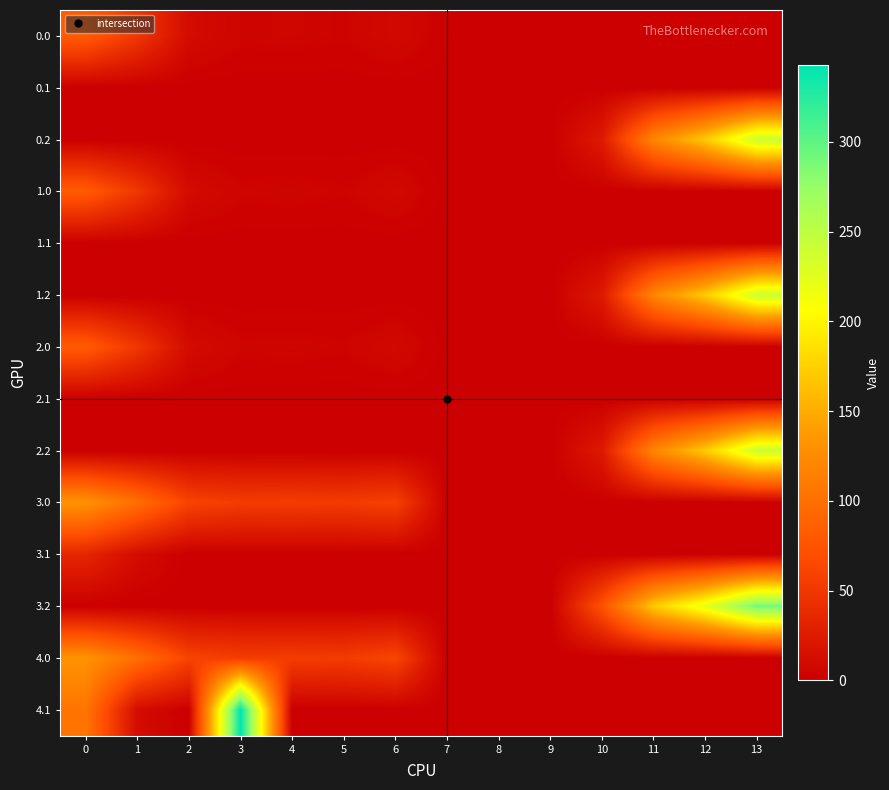

Reading right to left, extract all data points from this chart.

0.0: 13=0.0	12=0.0	11=0.0	10=0.0	9=0.0	8=0.0	7=1.5	6=8.0	5=3.8	4=4.9	3=4.4	2=10.3	1=49.5	0=82.0
0.1: 13=0.0	12=0.0	11=0.0	10=0.0	9=0.0	8=0.0	7=0.0	6=0.0	5=0.0	4=0.0	3=0.0	2=0.0	1=0.0	0=0.0
0.2: 13=240.4	12=171.2	11=120.6	10=23.5	9=0.0	8=0.0	7=0.0	6=0.0	5=0.0	4=0.0	3=0.0	2=0.0	1=0.0	0=0.0
1.0: 13=0.0	12=0.0	11=0.0	10=0.0	9=0.0	8=0.0	7=0.0	6=8.0	5=3.8	4=4.9	3=4.4	2=10.3	1=49.5	0=82.0
1.1: 13=0.0	12=0.0	11=0.0	10=0.0	9=0.0	8=0.0	7=0.0	6=0.0	5=0.0	4=0.0	3=0.0	2=0.0	1=0.0	0=0.0
1.2: 13=240.4	12=171.2	11=120.6	10=23.5	9=0.0	8=0.0	7=0.0	6=0.0	5=0.0	4=0.0	3=0.0	2=0.0	1=0.0	0=0.0
2.0: 13=0.0	12=0.0	11=0.0	10=0.0	9=0.0	8=0.0	7=0.0	6=8.0	5=3.8	4=4.9	3=4.4	2=10.3	1=49.5	0=82.0
2.1: 13=0.0	12=0.0	11=0.0	10=0.0	9=0.0	8=0.0	7=0.0	6=0.0	5=0.0	4=0.0	3=0.0	2=0.0	1=0.0	0=0.0
2.2: 13=240.4	12=171.2	11=120.6	10=23.5	9=0.0	8=0.0	7=0.0	6=0.0	5=0.0	4=0.0	3=0.0	2=0.0	1=0.0	0=0.0
3.0: 13=0.0	12=0.0	11=0.0	10=0.0	9=0.0	8=0.0	7=0.0	6=58.0	5=53.8	4=54.9	3=54.4	2=60.3	1=99.5	0=132.0
3.1: 13=0.0	12=0.0	11=0.0	10=0.0	9=0.0	8=0.0	7=0.0	6=0.0	5=0.0	4=0.0	3=0.0	2=0.0	1=11.1	0=34.6
3.2: 13=290.4	12=221.2	11=170.6	10=73.5	9=0.0	8=0.0	7=0.0	6=0.0	5=0.0	4=0.0	3=0.0	2=0.0	1=0.0	0=0.0
4.0: 13=0.0	12=0.0	11=0.0	10=0.0	9=0.0	8=0.0	7=0.0	6=62.0	5=53.8	4=54.9	3=54.4	2=60.3	1=99.5	0=132.0
4.1: 13=0.0	12=0.0	11=0.0	10=0.0	9=0.0	8=0.0	7=0.0	6=0.0	5=0.0	4=0.0	3=342.7	2=0.0	1=11.1	0=104.6